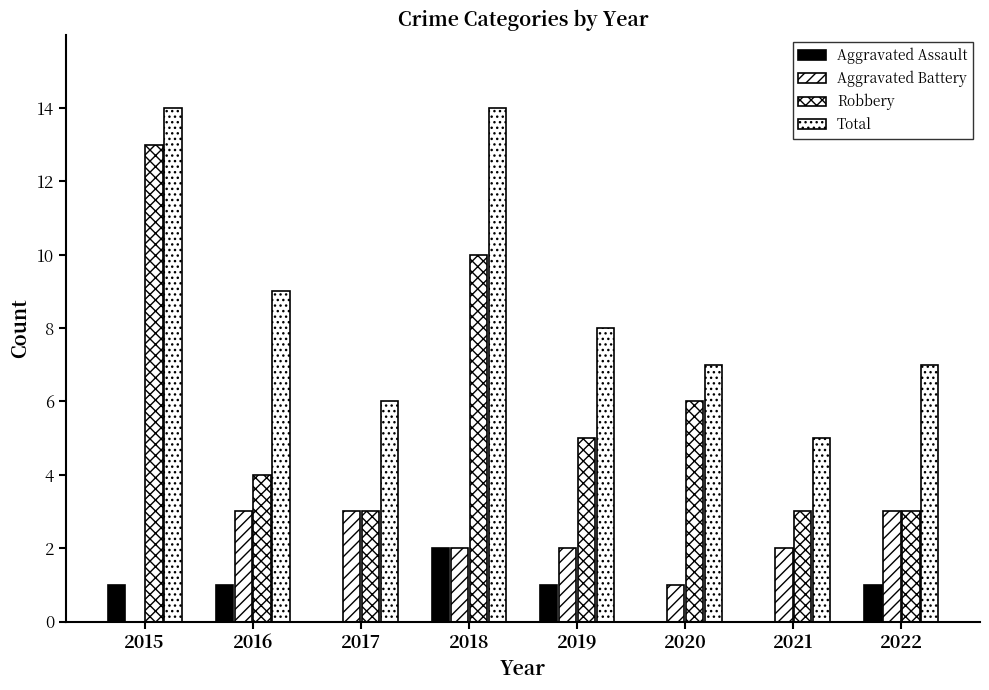

At 2016, list the series in order from largest to smallest.

Total, Robbery, Aggravated Battery, Aggravated Assault